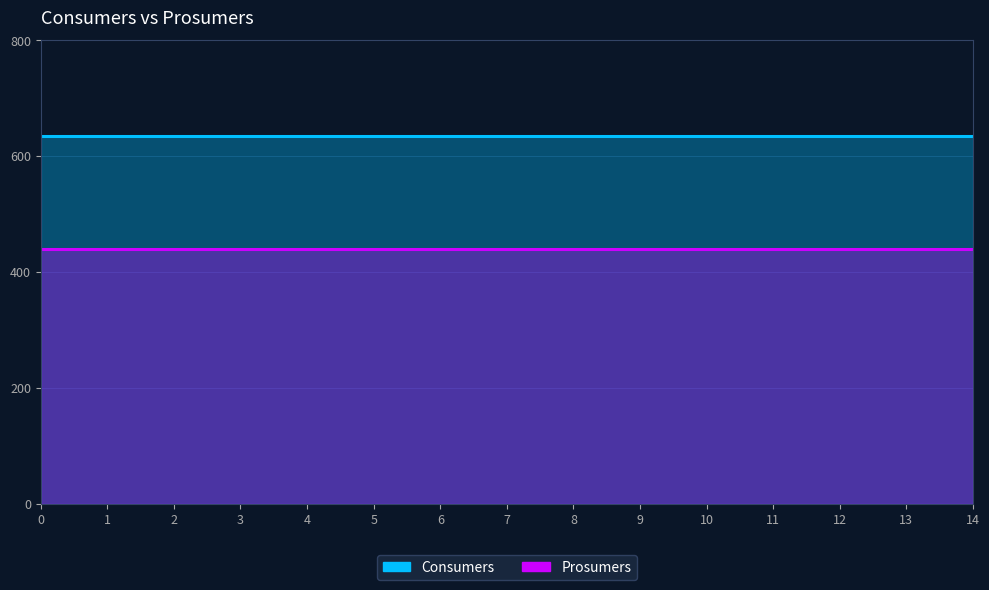

Reading left to right, extract all data points from this chart.

Consumers: 635	635	635	635	635	635	635	635	635	635	635	635	635	635	635
Prosumers: 440	440	440	440	440	440	440	440	440	440	440	440	440	440	440